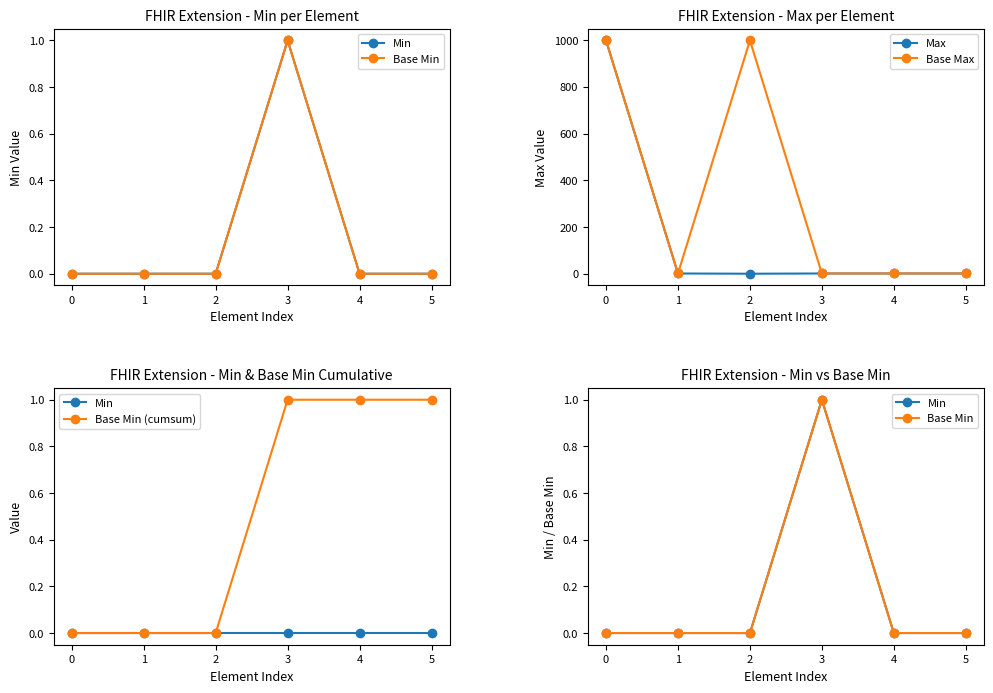

What is the total value across all series at 1?

2